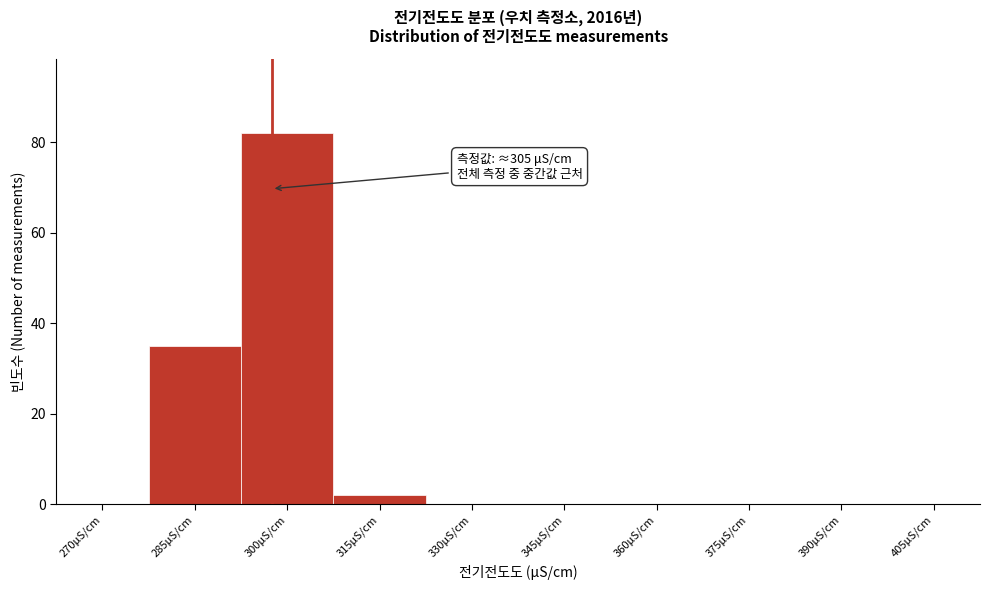

Reading right to left, what are all the values shown in this chart?

405μS/cm=0	390μS/cm=0	375μS/cm=0	360μS/cm=0	345μS/cm=0	330μS/cm=0	315μS/cm=2	300μS/cm=82	285μS/cm=35	270μS/cm=0